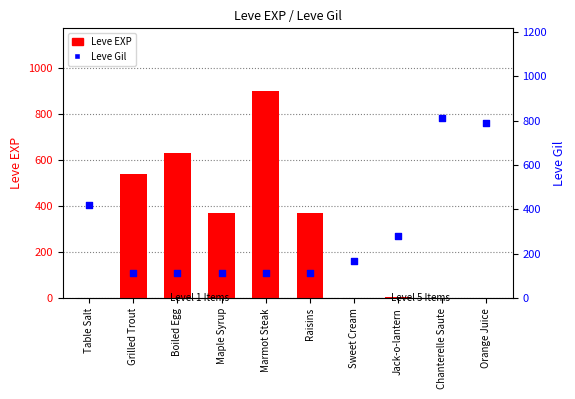

What are all the series names shown in the legend?

Leve EXP, Leve Gil